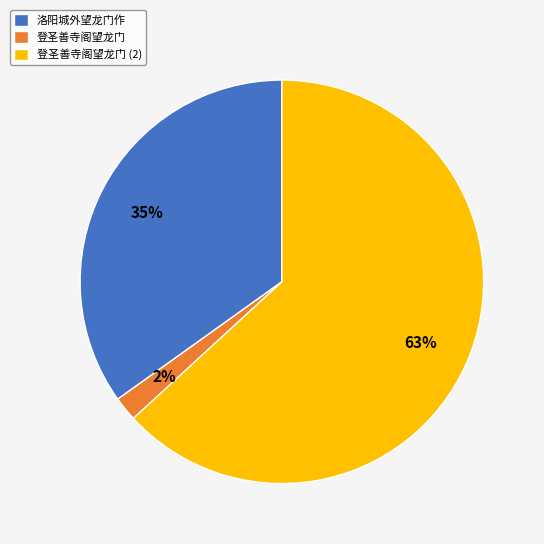

To the nearest percent, what percentage of the pie is 登圣善寺阁望龙门?

2%